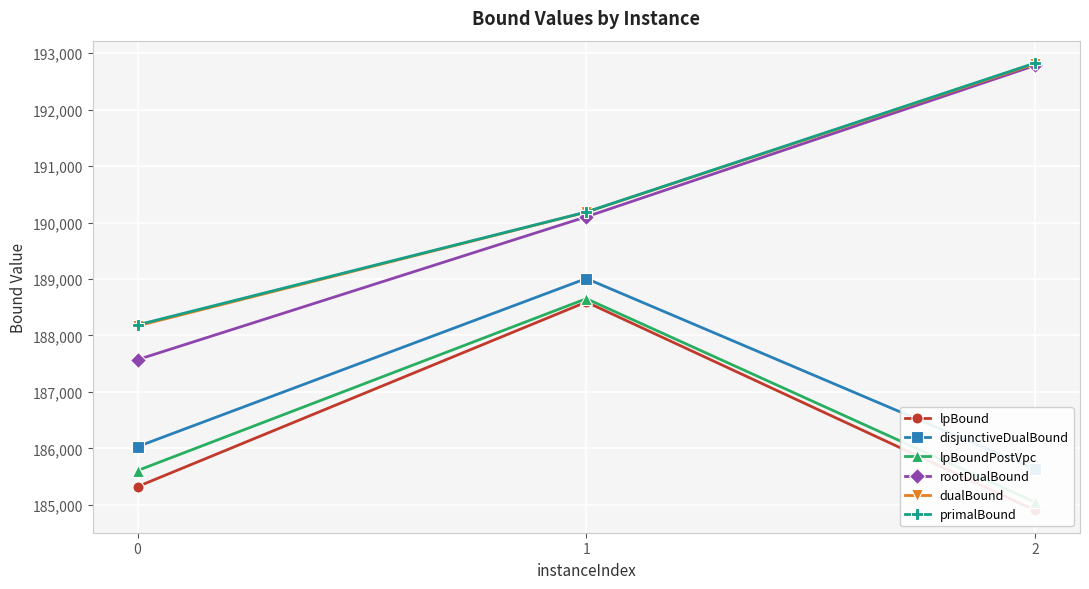

What is the sum of all lpBoundPostVpc values?

559303.8